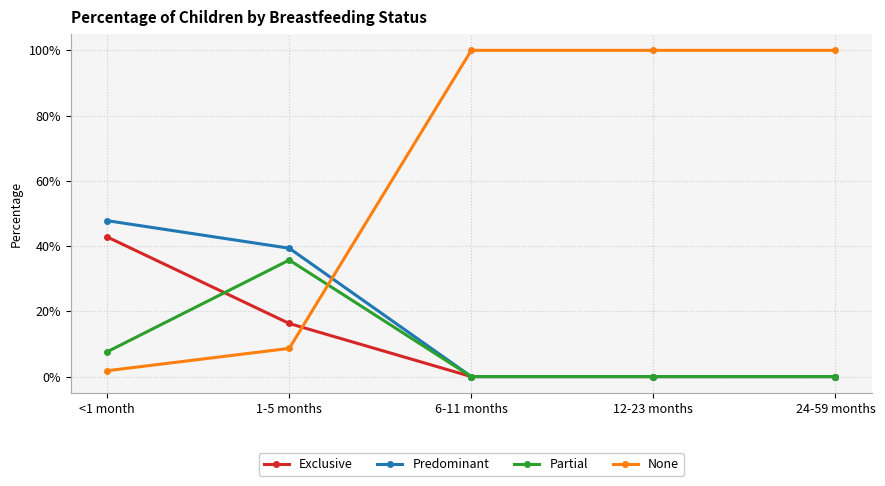

After their last crossing, which series has the higher values: Predominant or None?

None